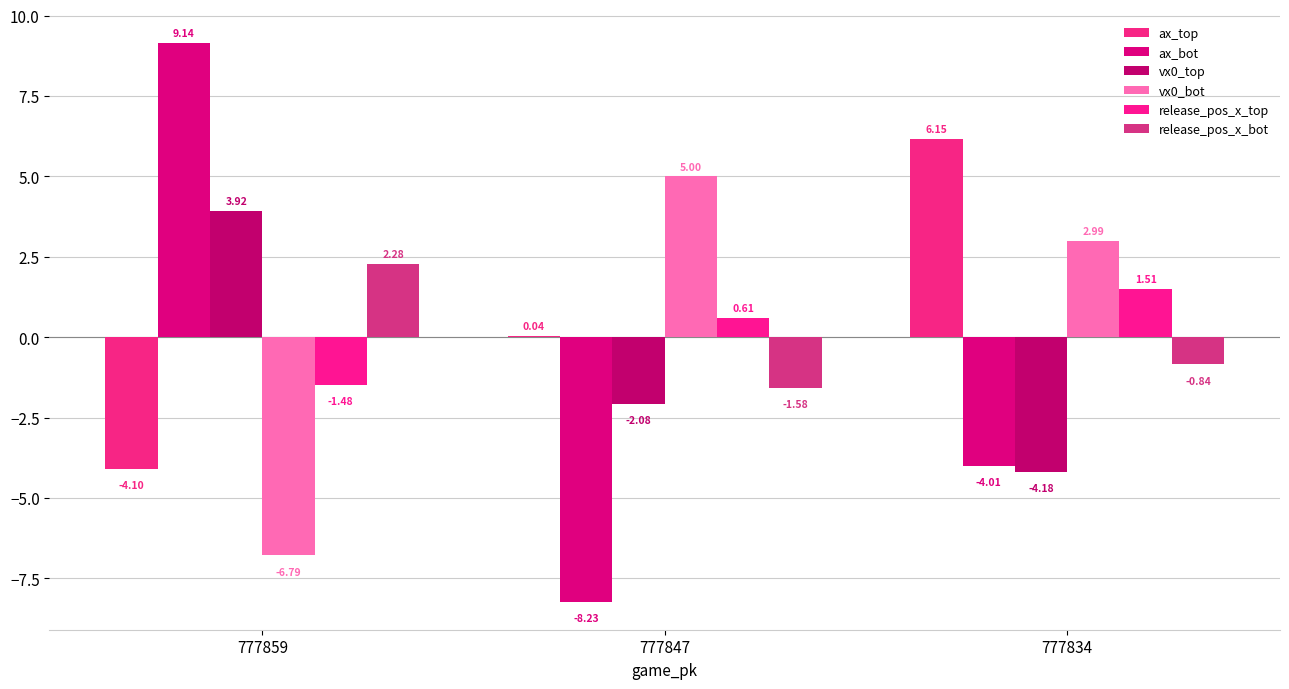

Which series has the largest total across all categories?

ax_top